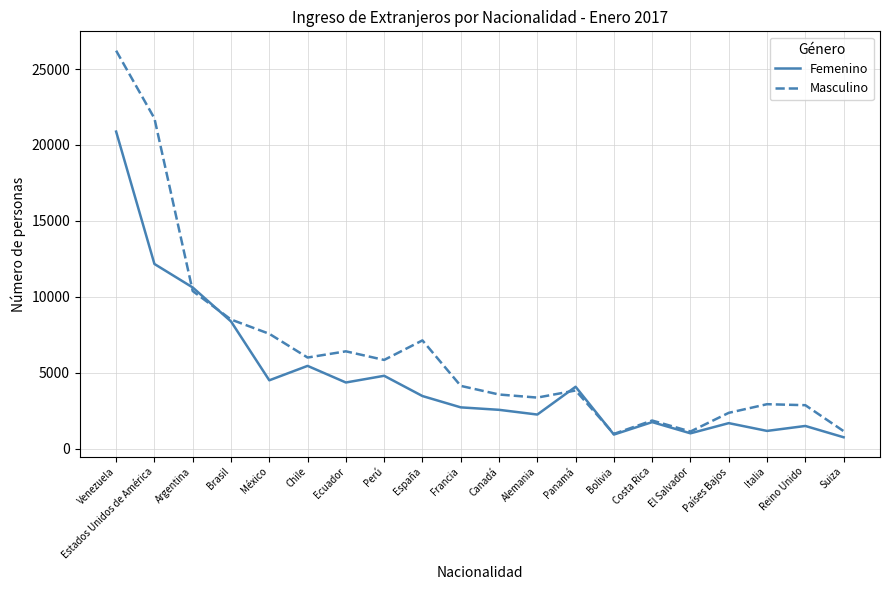

What position from the right is Chile?

15